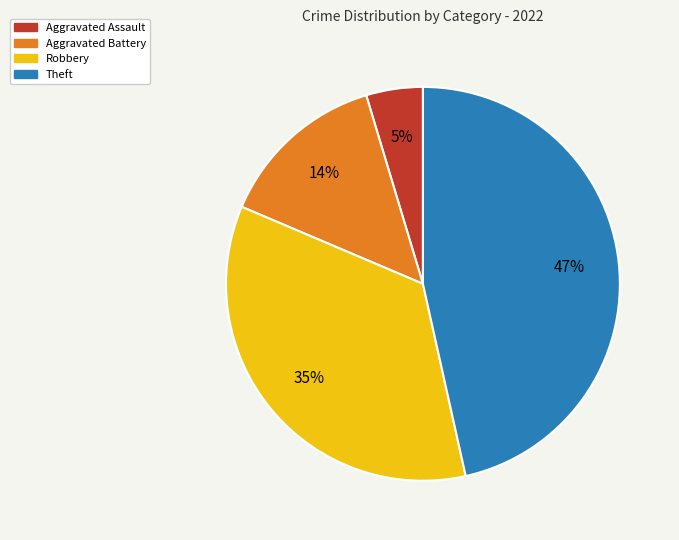

Between Aggravated Battery and Robbery, which is larger?

Robbery